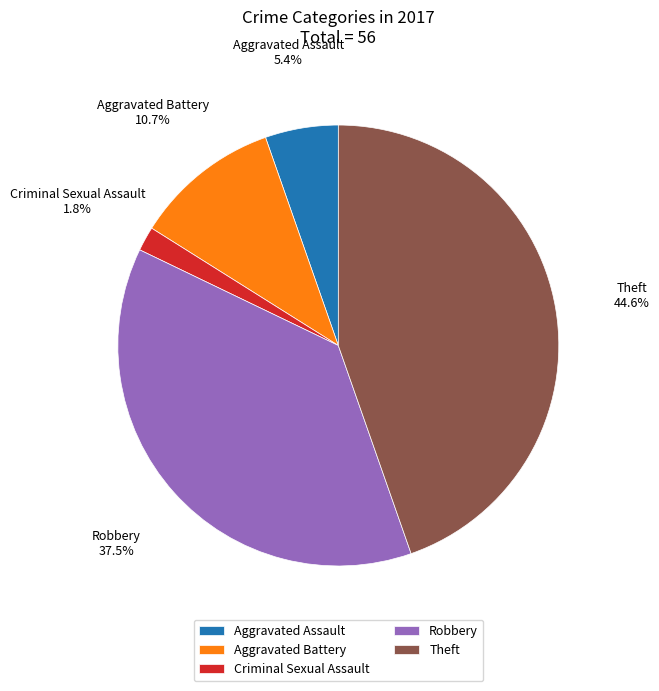

To the nearest percent, what is the difference between the Aggravated Assault and Aggravated Battery slice percentages?

5%